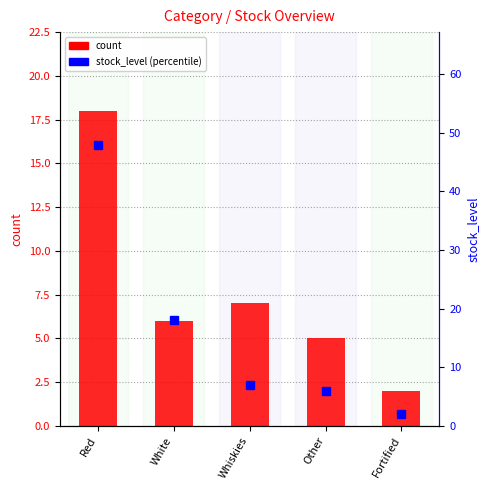

What is the maximum value shown in the chart?

48